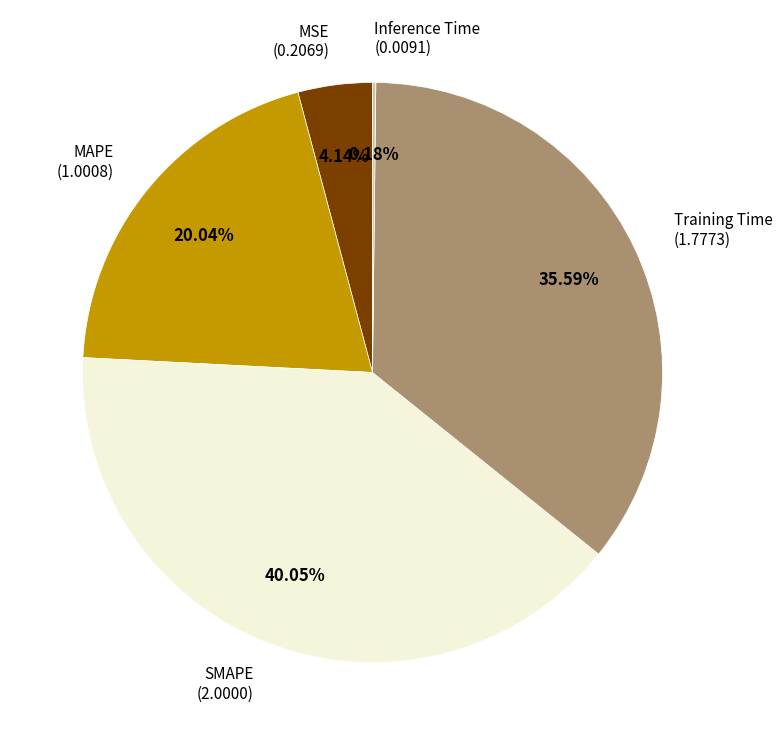

Between SMAPE and MAPE, which is larger?

SMAPE